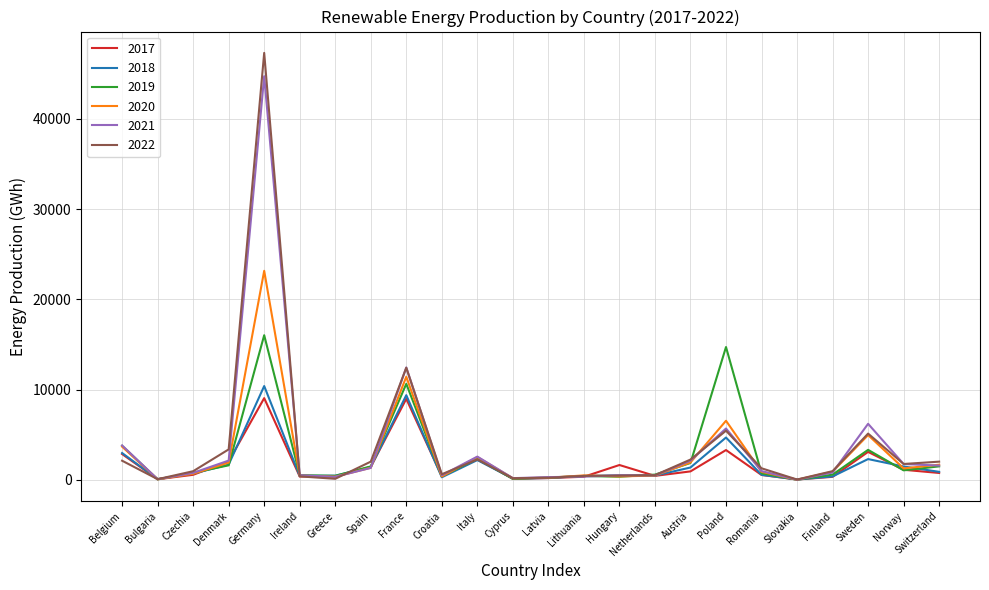

How many lines are shown in the chart?

6